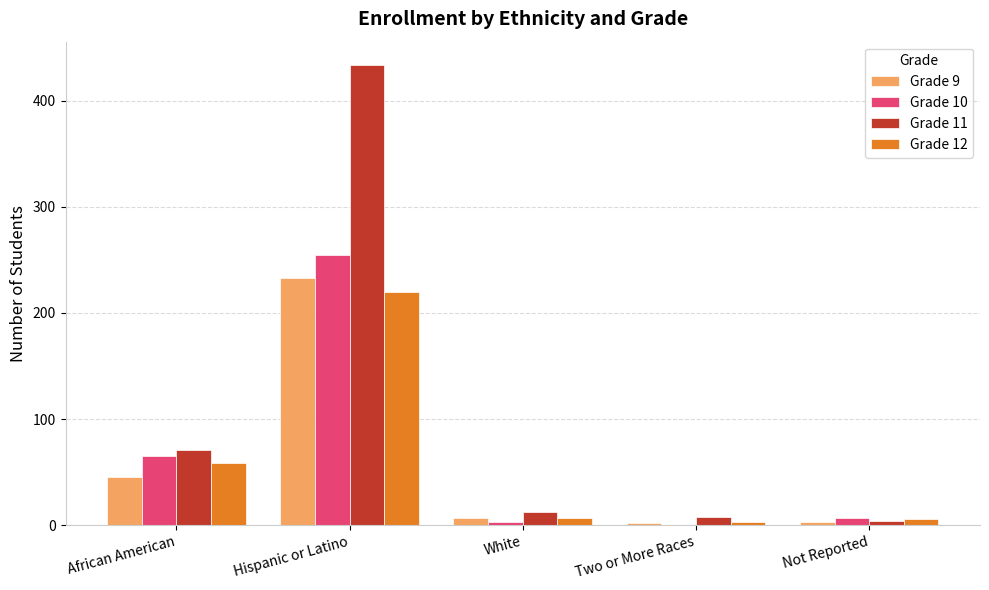

At which label does Grade 11 reach its peak?

Hispanic or Latino